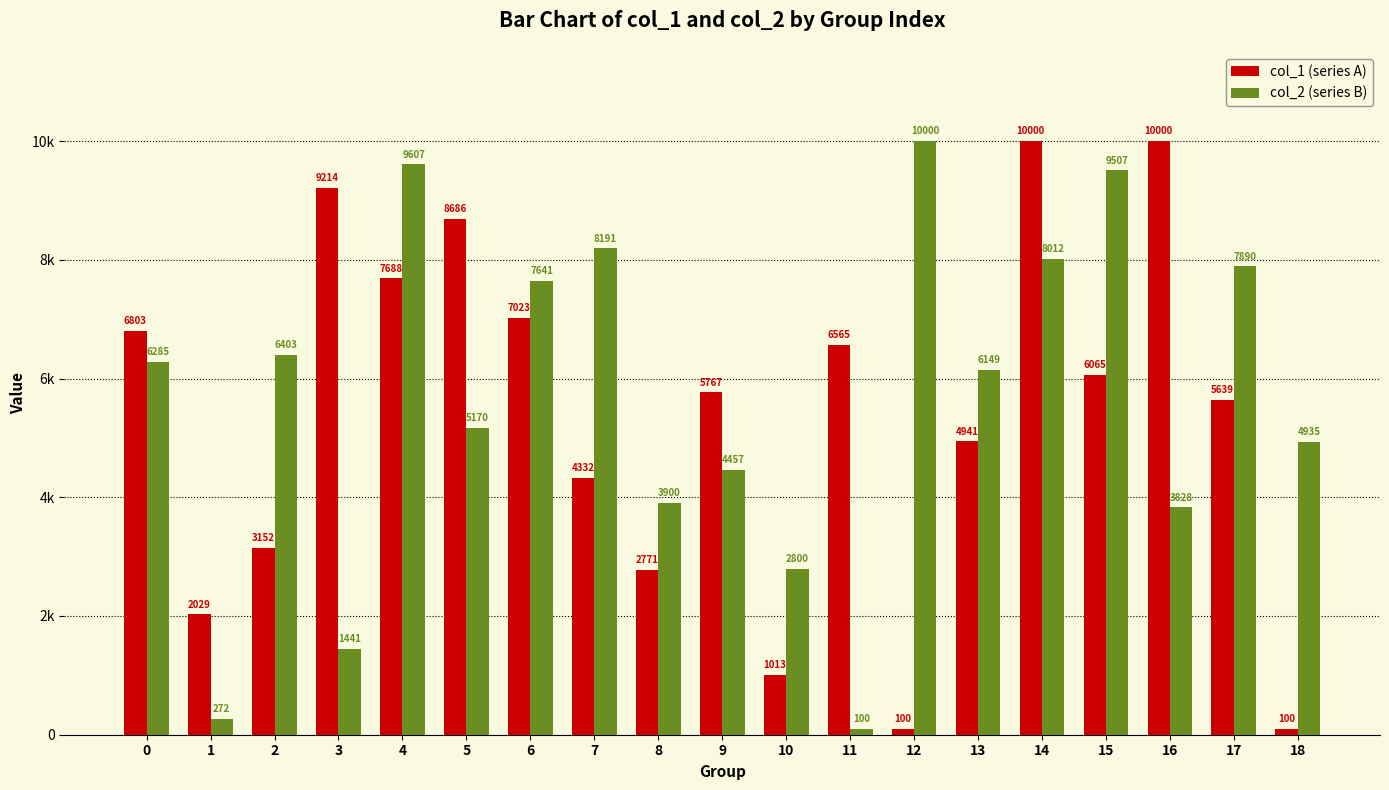

Rank the series by their average value, from lowest to highest.

col_1 (series A), col_2 (series B)